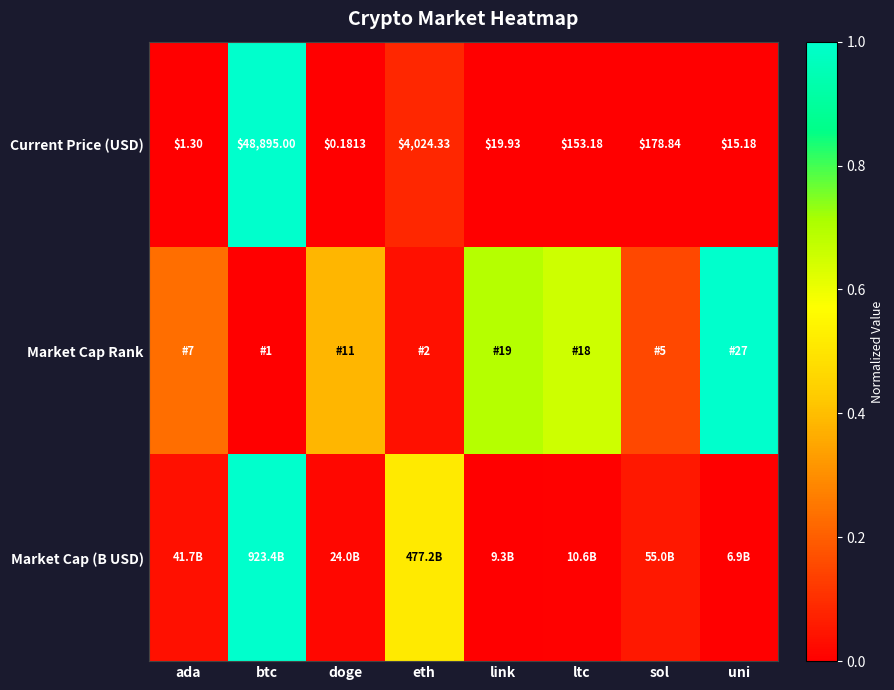

Where is Current Price (USD) nearest to the value 24447?

eth